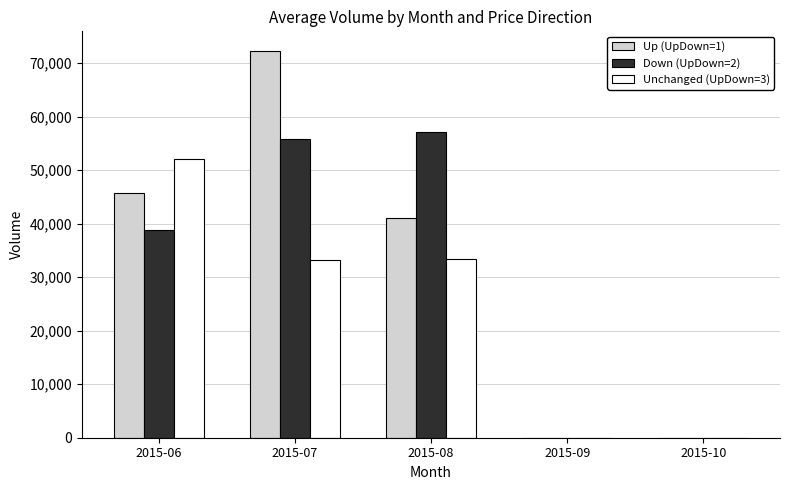

The value of Down (UpDown=2) at 2015-09 is 0. True or false?

True